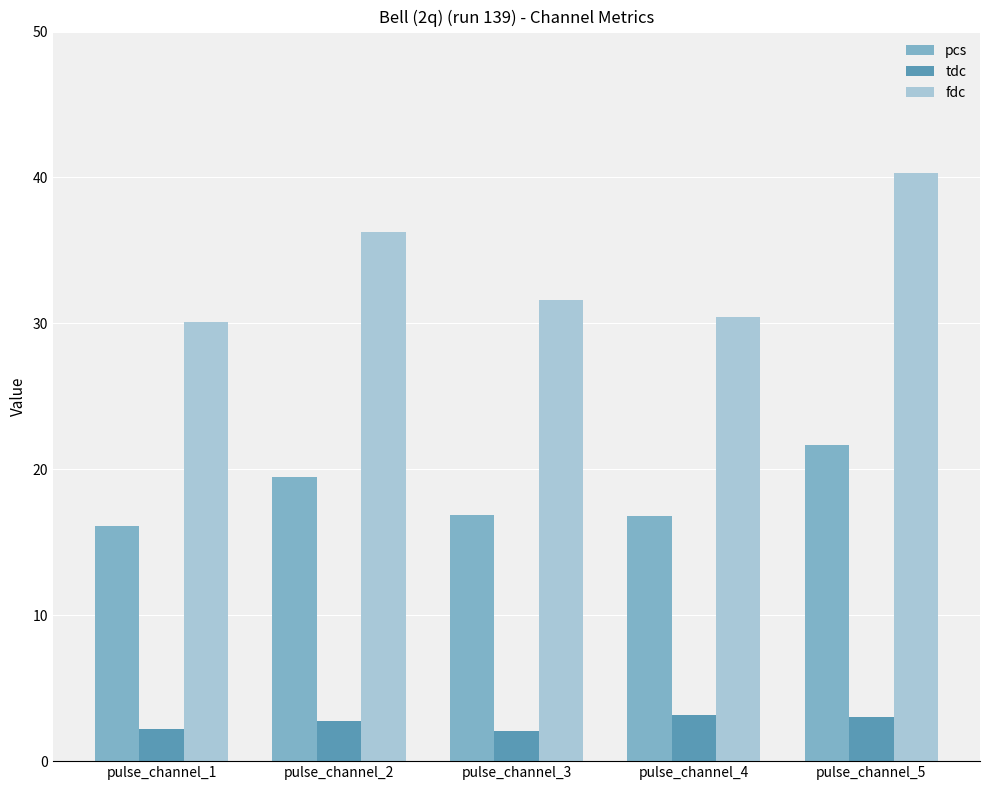

What is the average value of the tdc series?

2.6